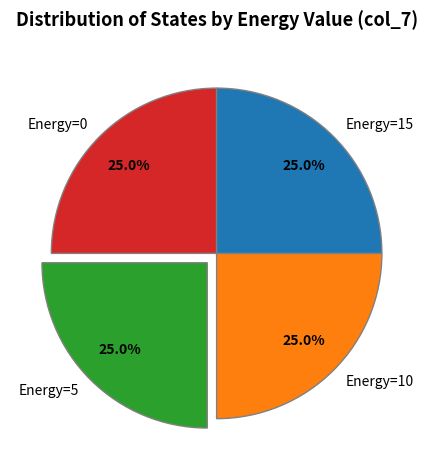

Combined, what portion of the pie is Energy=15 and Energy=0?

50.0%